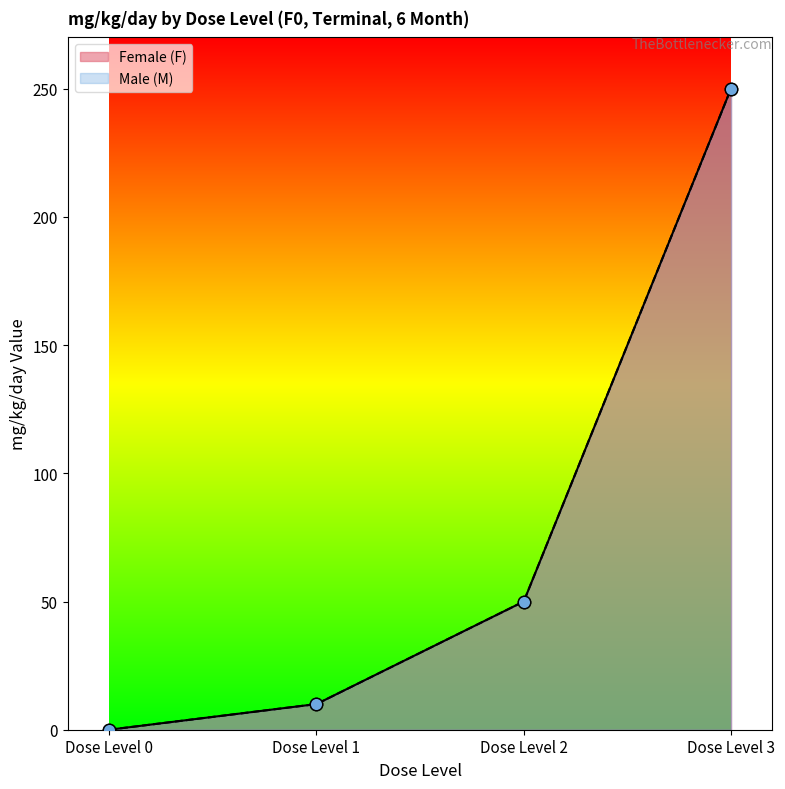

At how many categories does at least one series exceed 26?

2